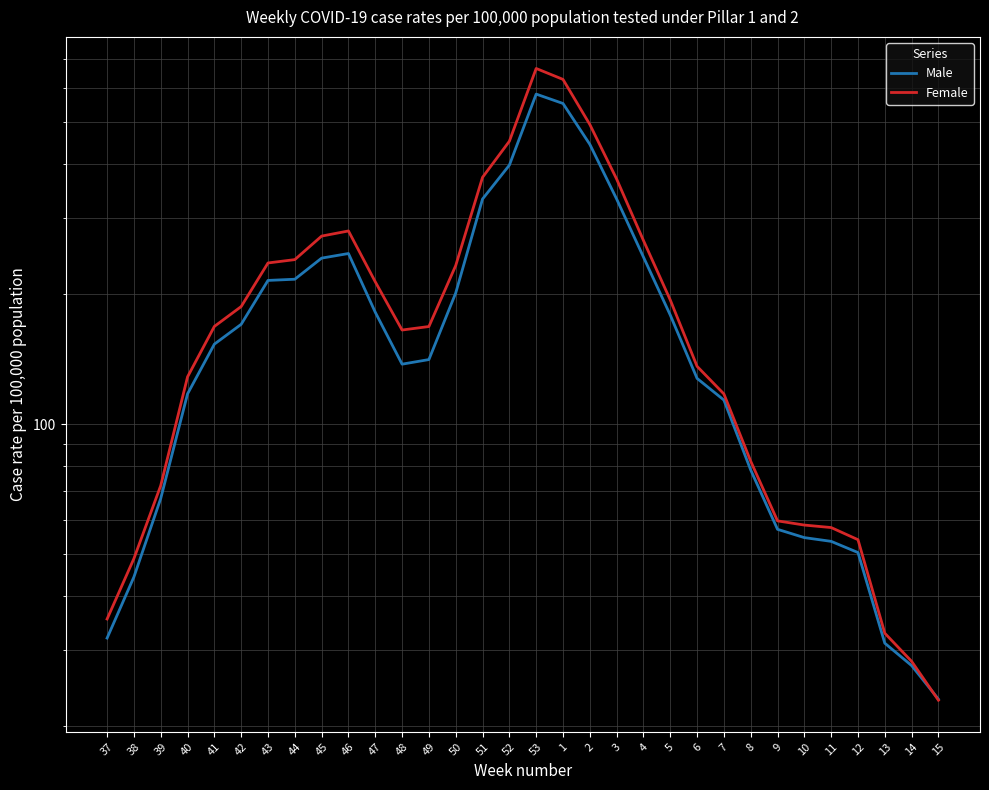

What is the label of the 29th point from the left?

12